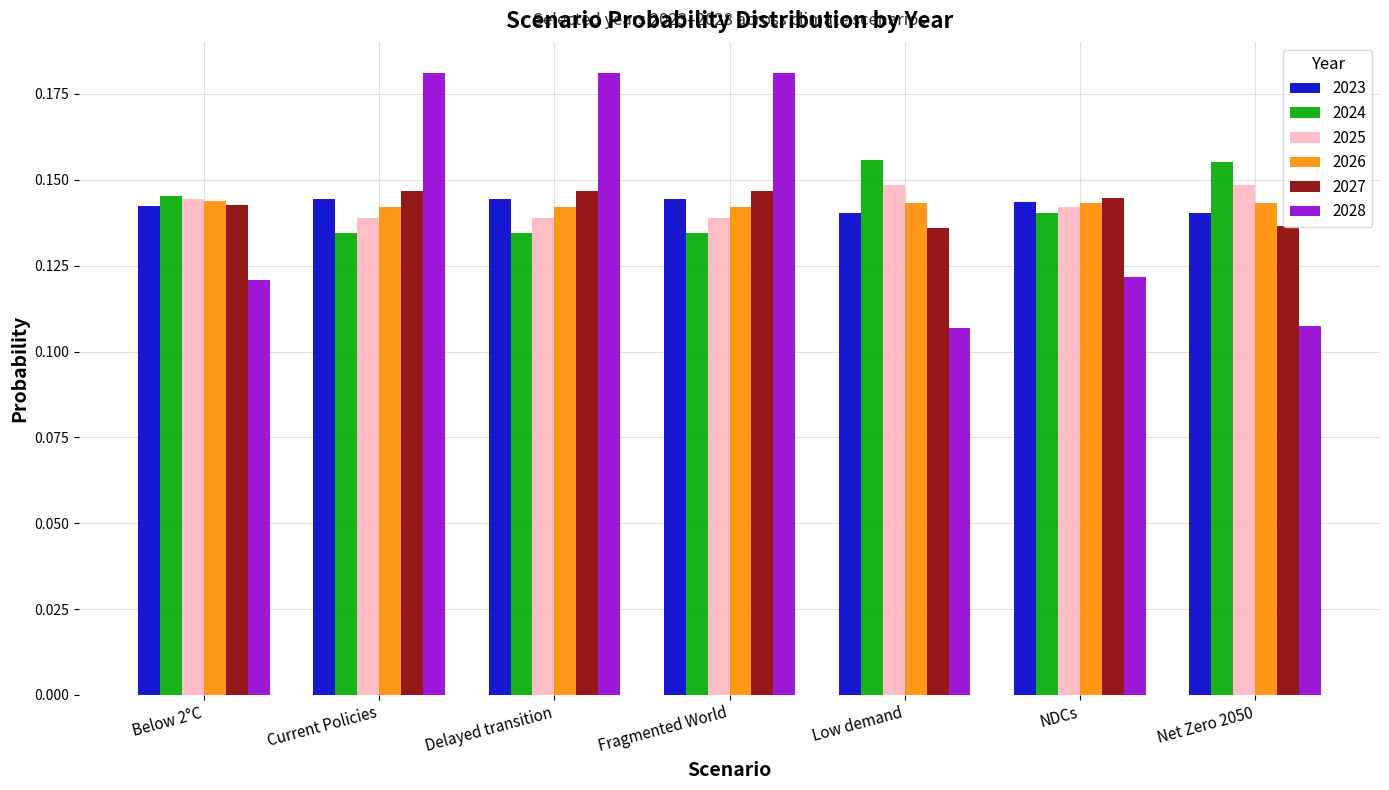

At Current Policies, list the series in order from smallest to largest.

2024, 2025, 2026, 2023, 2027, 2028